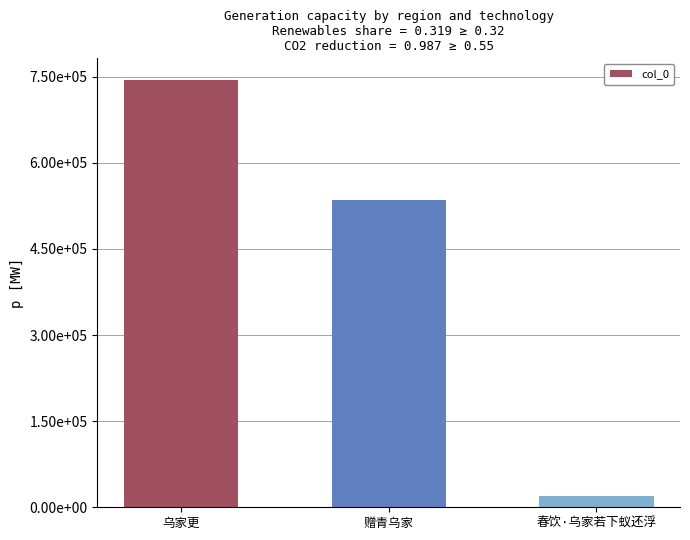

Does the chart contain any negative values?

No